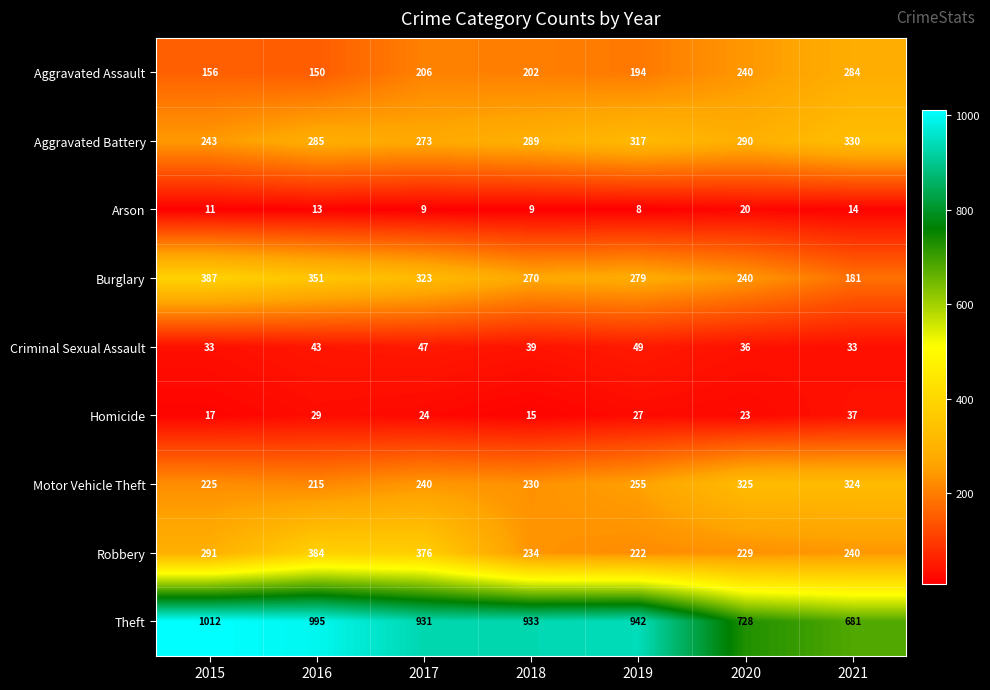

Rank the series by their maximum value, from highest to lowest.

Theft, Burglary, Robbery, Aggravated Battery, Motor Vehicle Theft, Aggravated Assault, Criminal Sexual Assault, Homicide, Arson